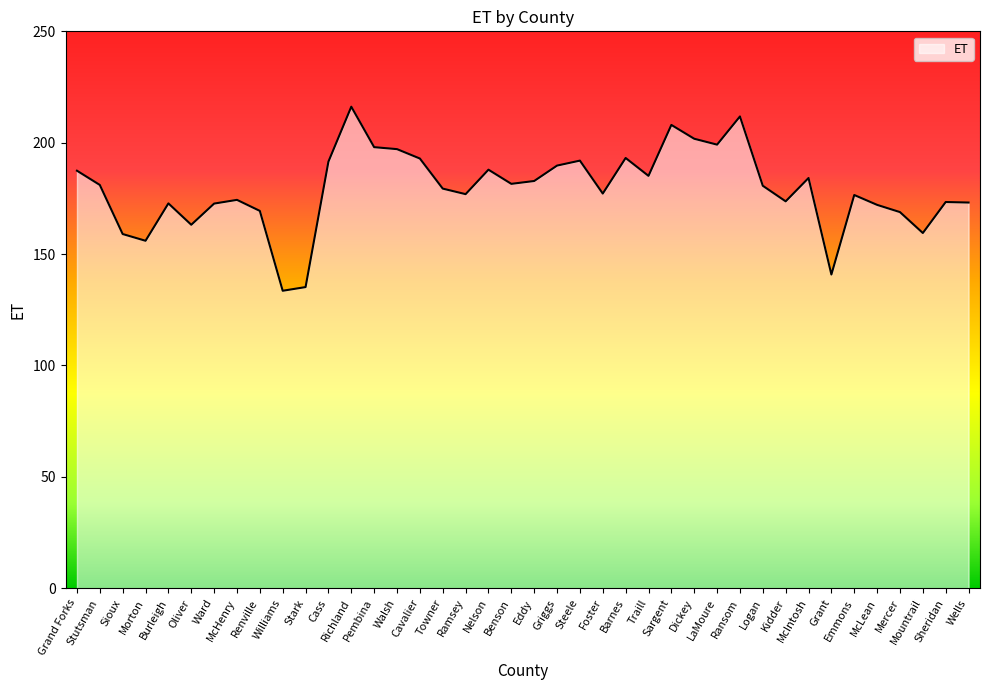

What is the approximate value at Cavalier?

192.9